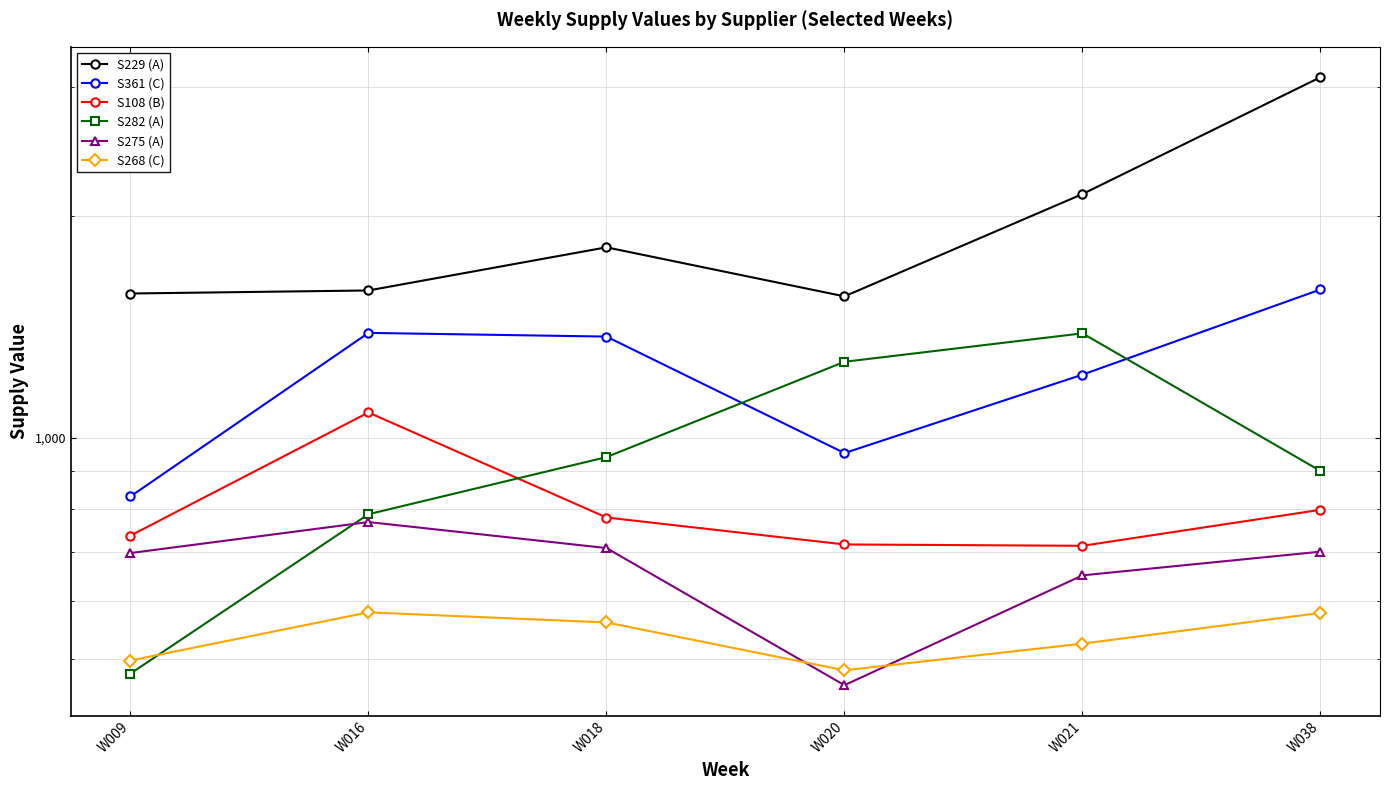

What are all the series names shown in the legend?

S229 (A), S361 (C), S108 (B), S282 (A), S275 (A), S268 (C)